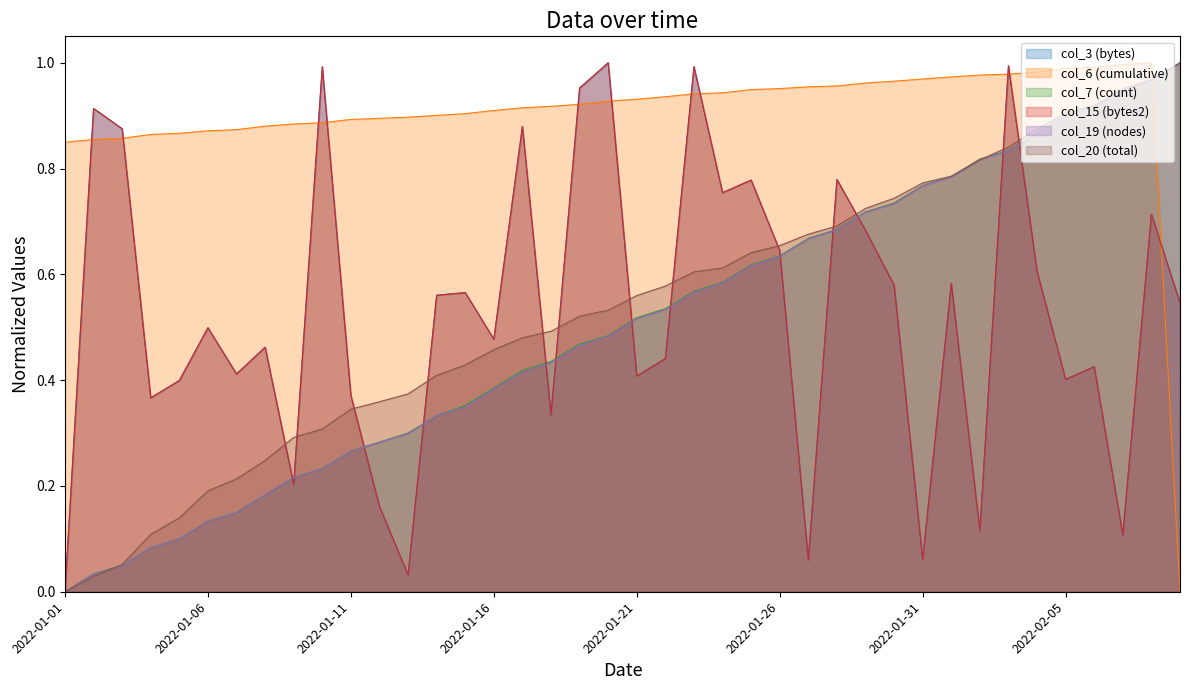

What is the label of the 4th point from the right?

2022-02-06